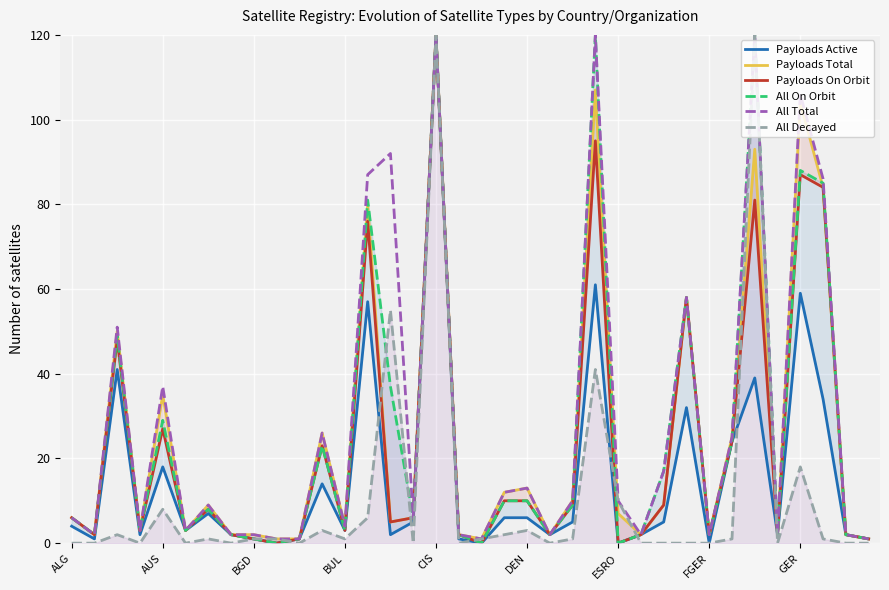

Which series has the largest total across all categories?

All Total